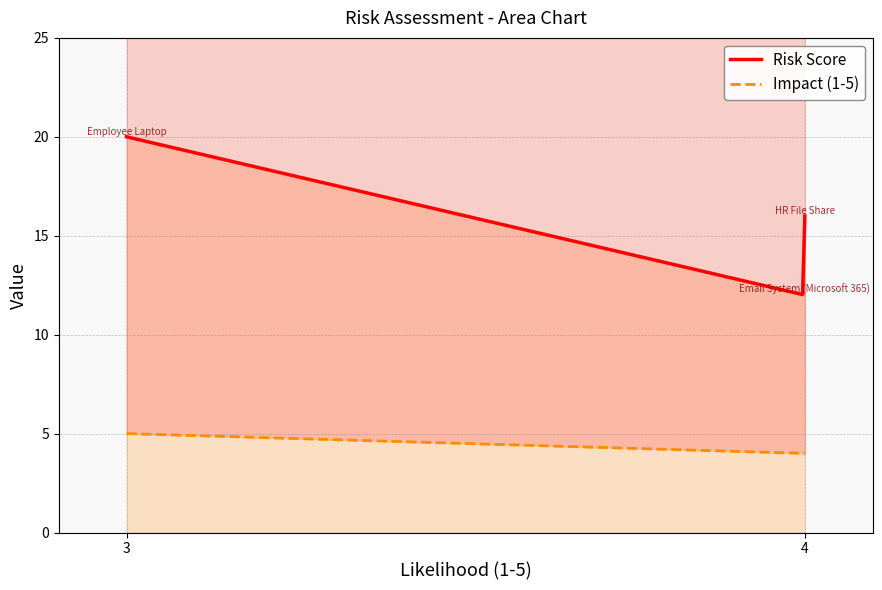

What is the approximate value of Risk Score at 4?

12